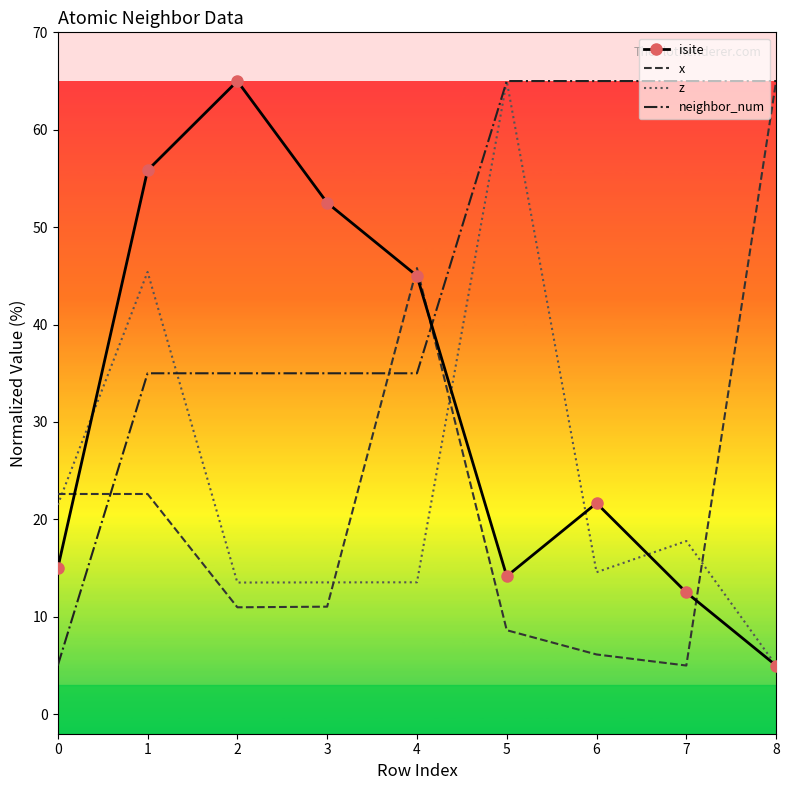

The value of x at 2 is 11.0. True or false?

True